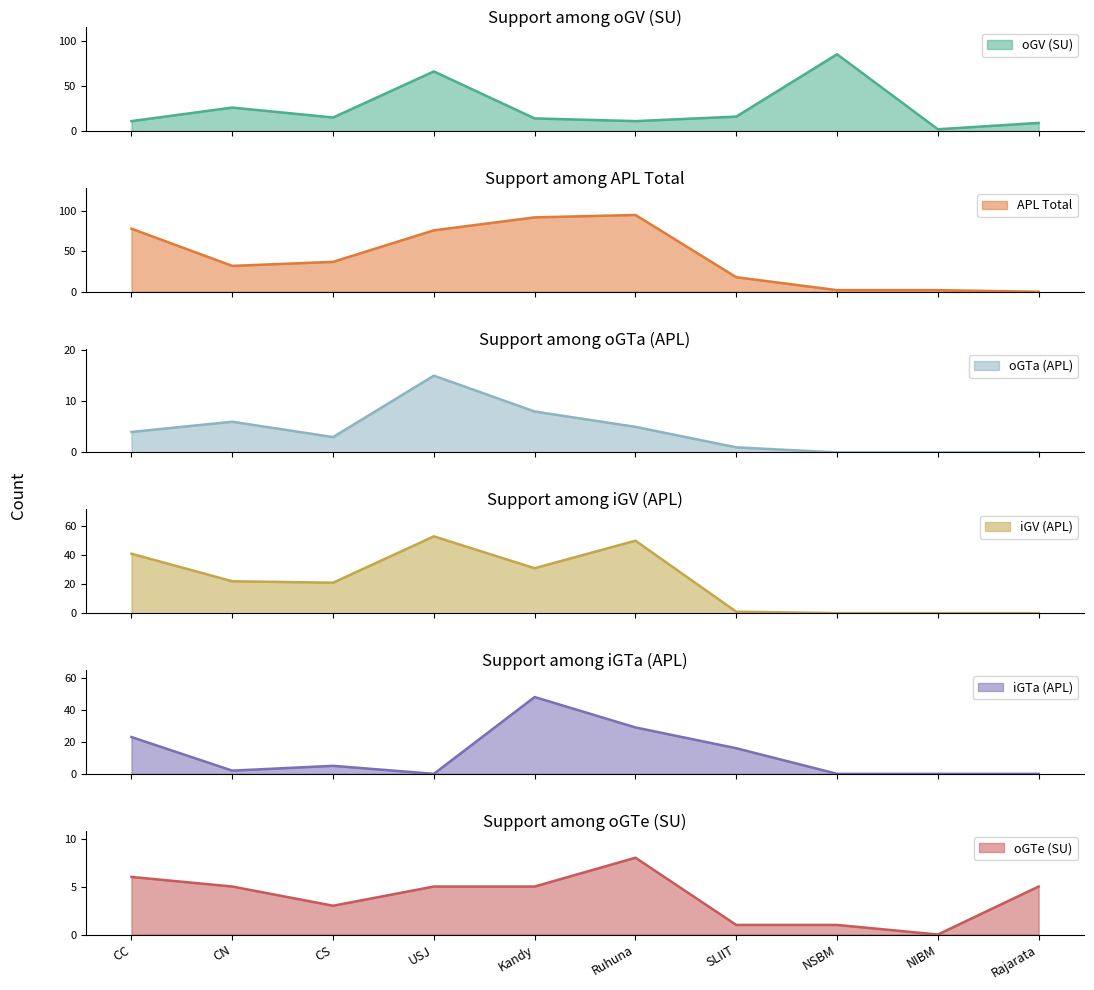

What is the total value across all series at Kandy?

198